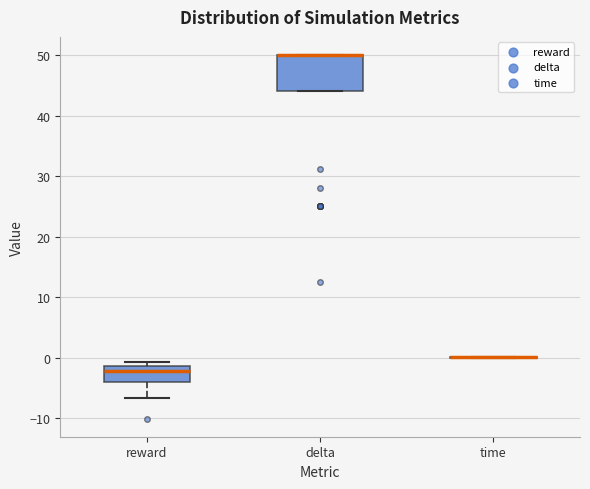

Reading left to right, transcribe this box plot: for each box, give where its median line is, the range the box spans, and where its two whiskers end, as read against the y-axis. The values are not printed on the chart, so give them approximately, as read against the axis.

reward: median -2, box -4 to -1, whiskers -7 to -1 (just above the box's upper edge)
delta: median 50 (drawn on the box's upper edge), box 44 to 50, whiskers 44 to 50
time: box collapsed to a line at 0, whiskers 0 to 0